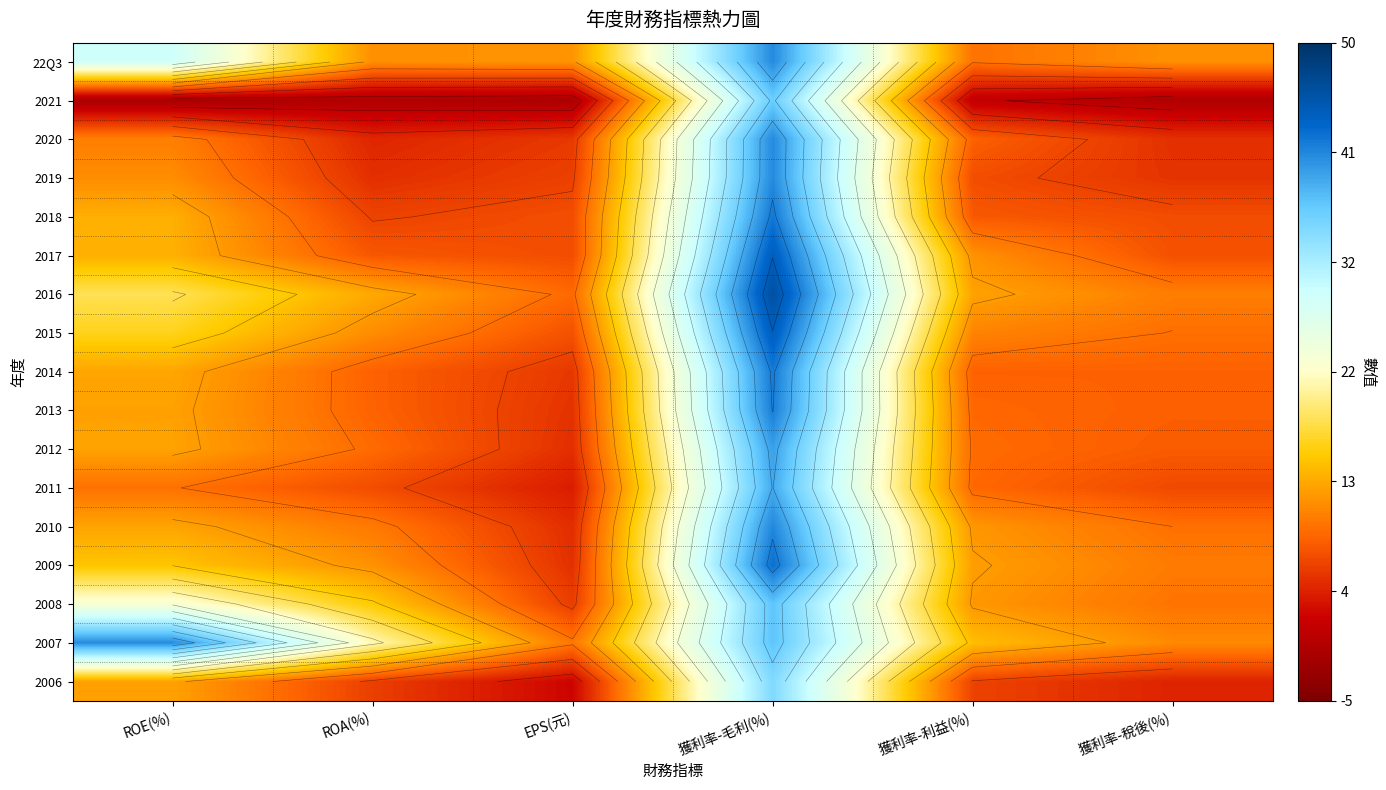

Is the value of 2006 at EPS(元) greater than the value of 2018 at 獲利率-利益(%)?

No